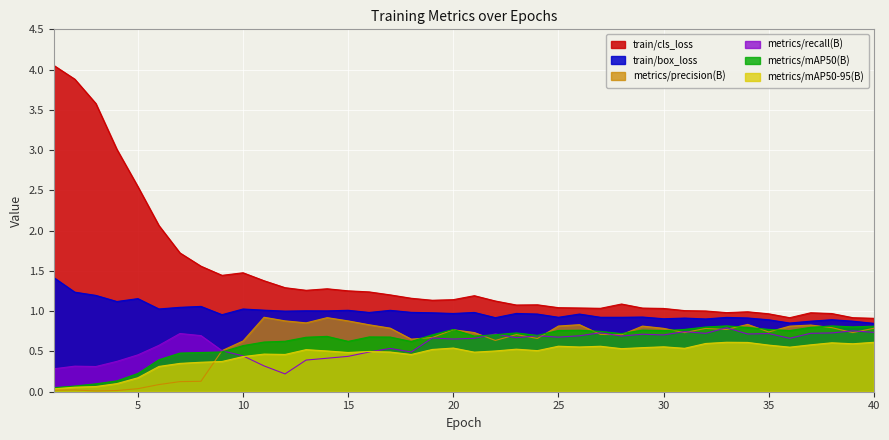

What is the difference between the maximum and second lowest values in the metrics/recall(B) series?

0.5